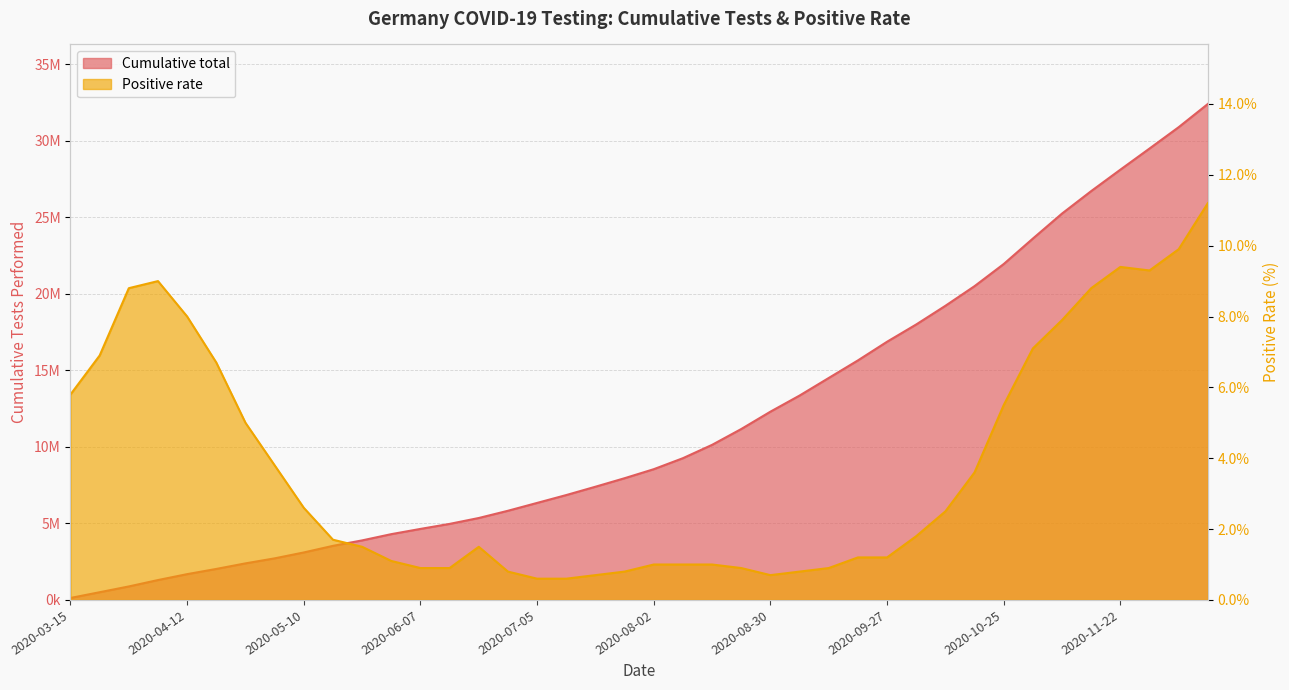

How many lines are shown in the chart?

2